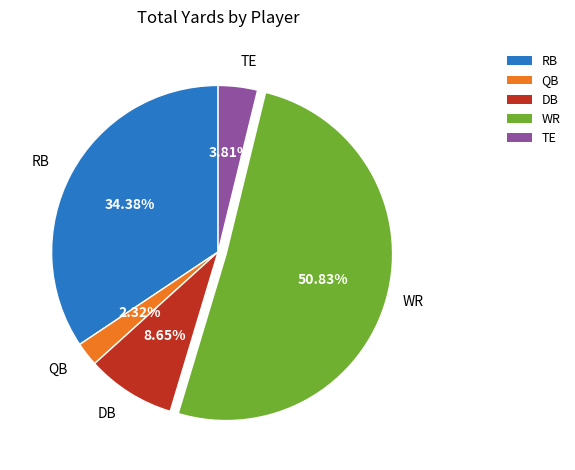

Is the sum of DB and WR greater than half?

Yes